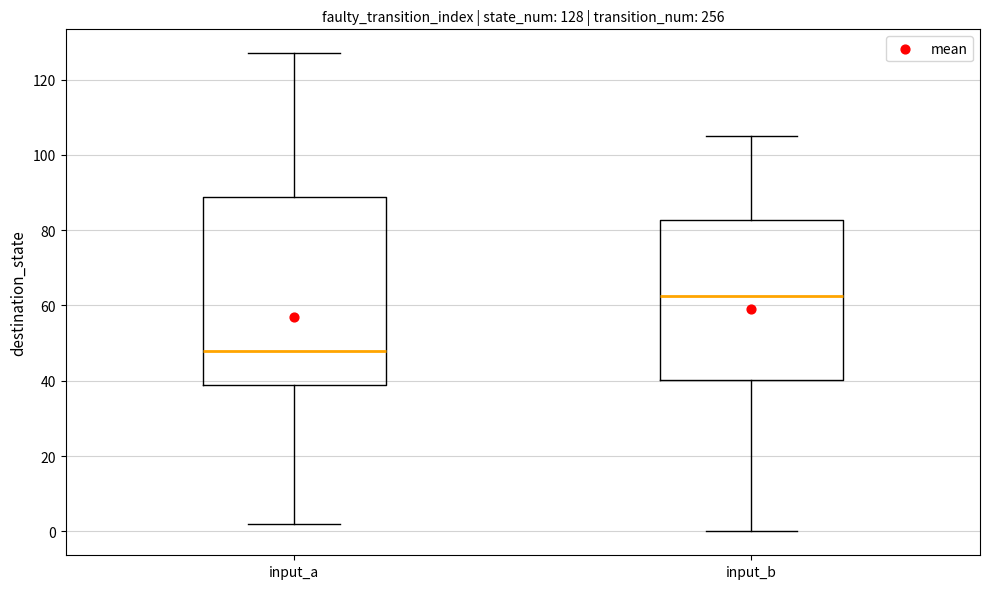

Which box's median line is the highest?

input_b